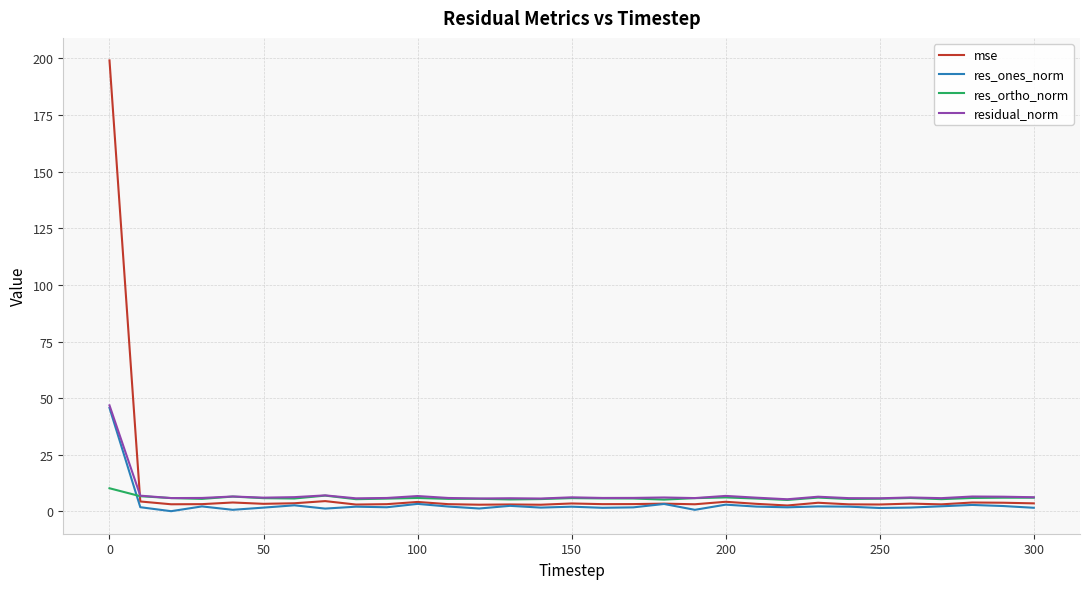

Does the chart have visible grid lines?

Yes